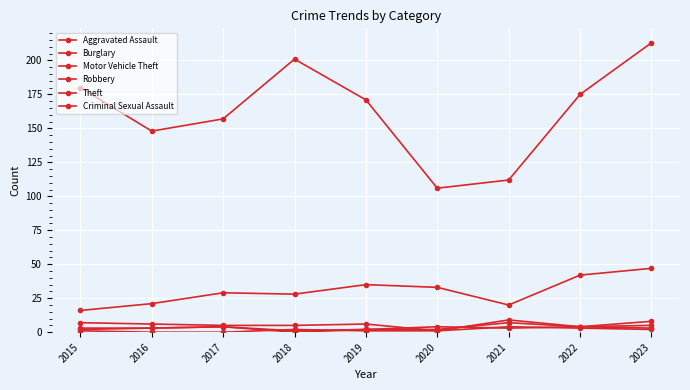

Count the number of data series in this chart.

6